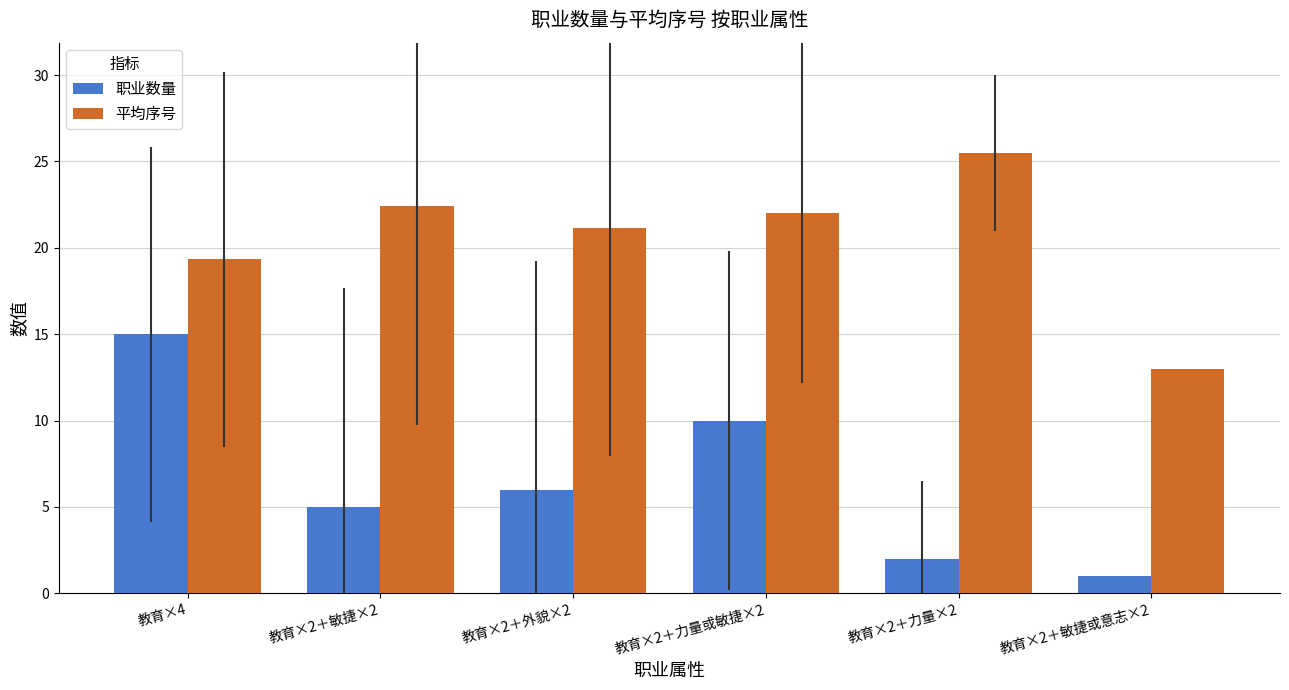

What is the value of the 平均序号 bar at the 3rd from the left?

21.2